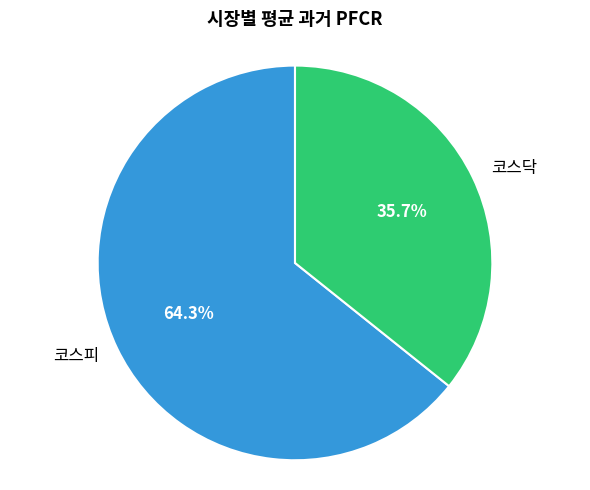

Is the sum of 코스피 and 코스닥 greater than half?

Yes